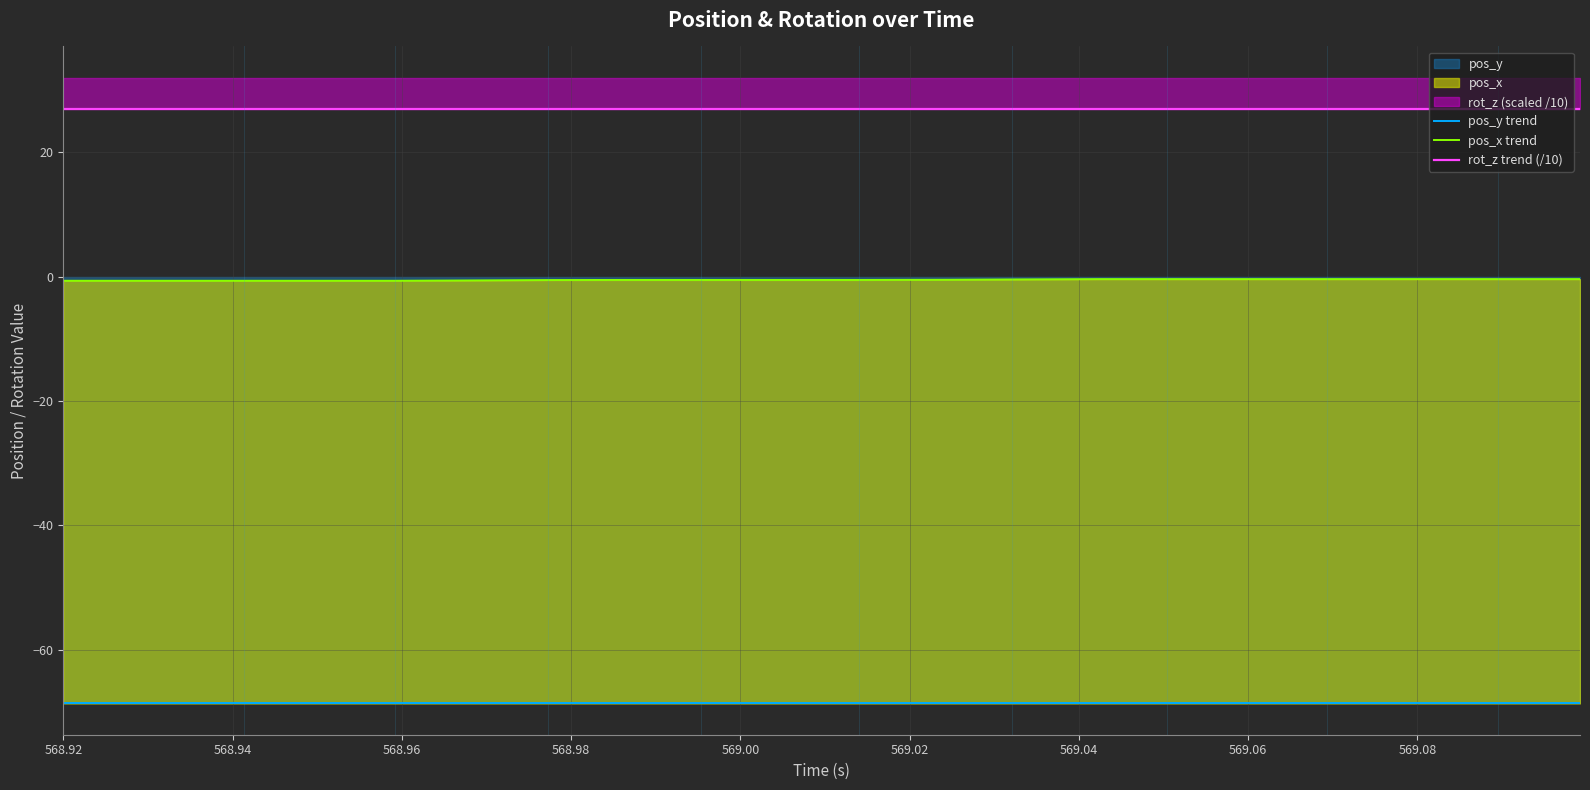

The pos_x trend series shows -0.5 at 569.08. True or false?

True